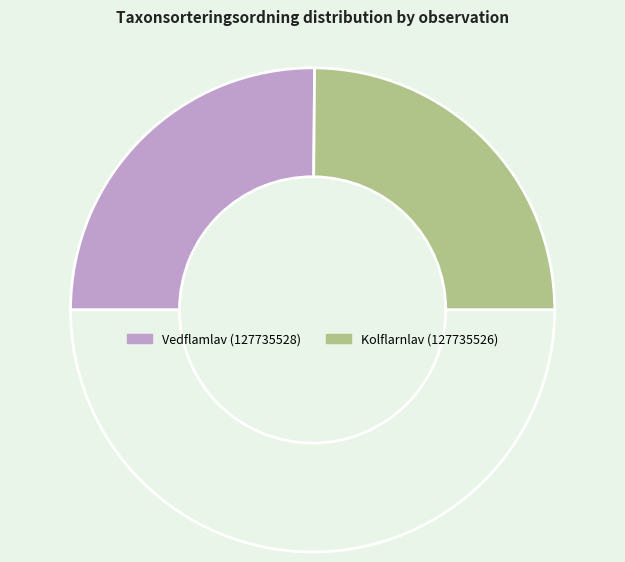

How many segments does this pie chart have?

3